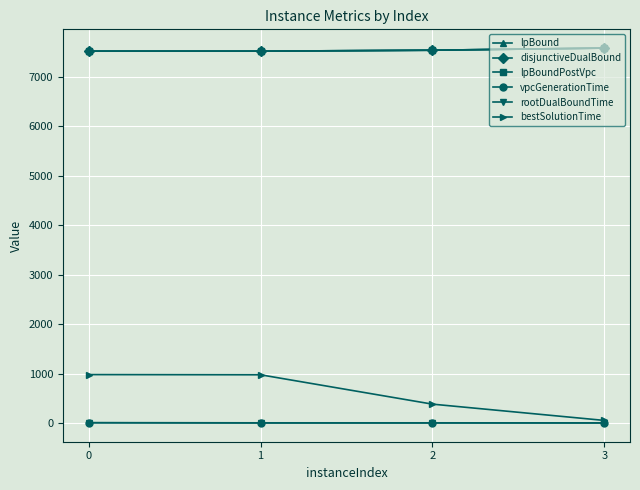

How many data points in bestSolutionTime are less than 974?

2